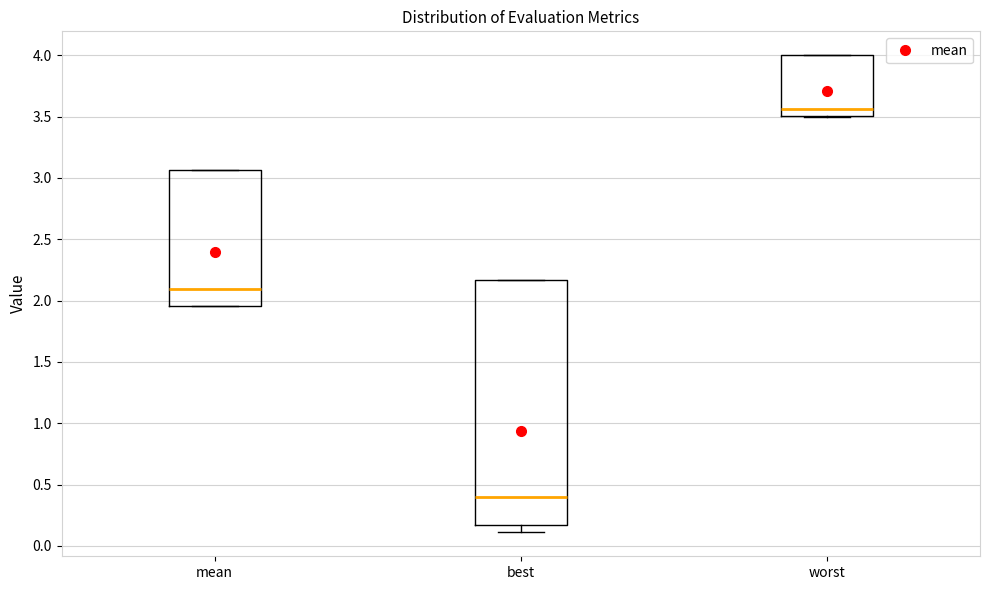

Which box is the tallest, from its lower edge to its upper edge?

best